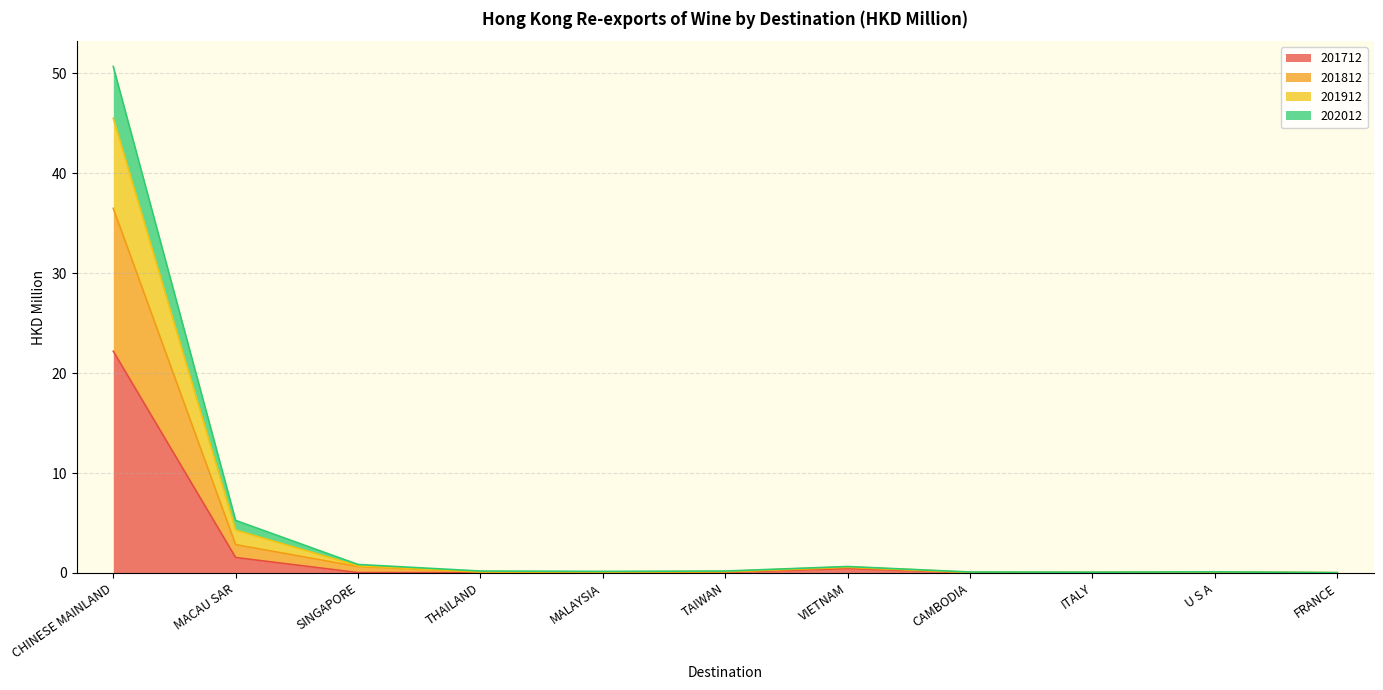

The 201712 series shows 0.0 at TAIWAN. True or false?

True